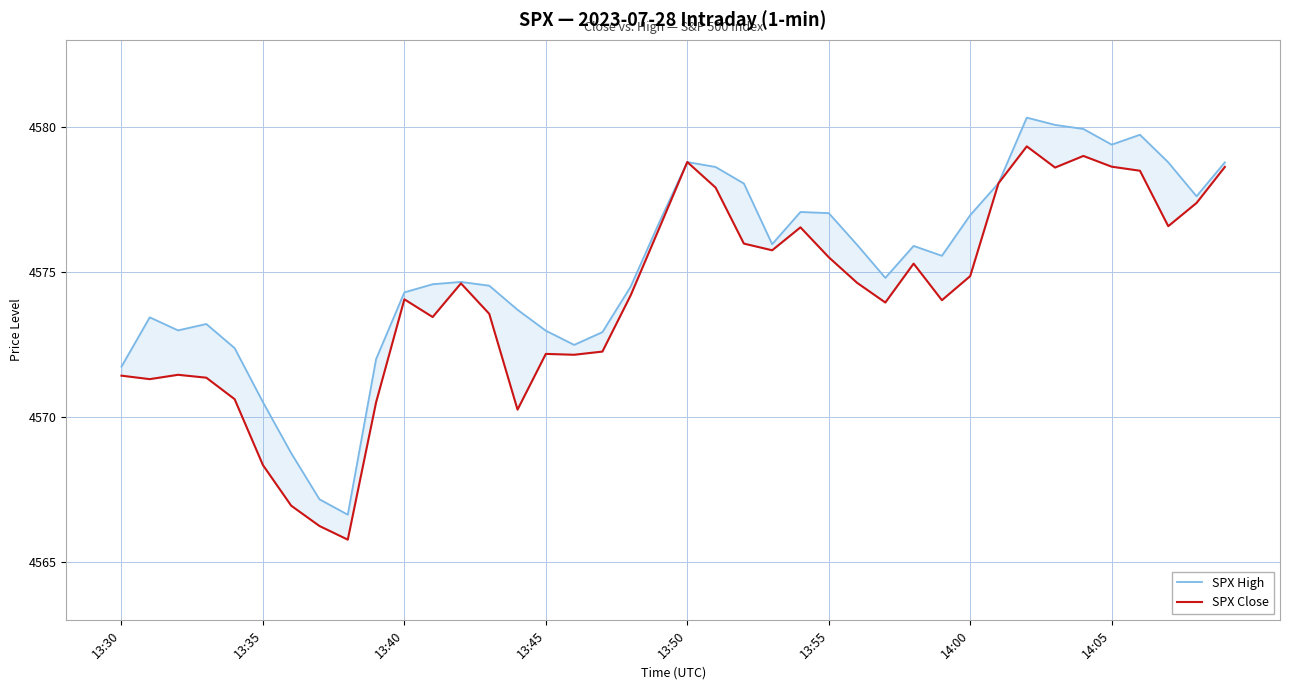

Reading left to right, extract all data points from this chart.

SPX High: 4571.7	4573.4	4573.0	4573.2	4572.4	4570.5	4568.8	4567.2	4566.6	4572.0	4574.3	4574.6	4574.7	4574.5	4573.7	4573.0	4572.5	4572.9	4574.5	4576.7	4578.8	4578.6	4578.1	4576.0	4577.1	4577.0	4575.9	4574.8	4575.9	4575.6	4577.0	4578.1	4580.3	4580.1	4579.9	4579.4	4579.7	4578.8	4577.6	4578.8
SPX Close: 4571.4	4571.3	4571.5	4571.4	4570.6	4568.4	4566.9	4566.2	4565.8	4570.5	4574.1	4573.4	4574.6	4573.6	4570.3	4572.2	4572.1	4572.3	4574.2	4576.5	4578.8	4577.9	4576.0	4575.8	4576.5	4575.5	4574.6	4573.9	4575.3	4574.0	4574.9	4578.1	4579.3	4578.6	4579.0	4578.6	4578.5	4576.6	4577.4	4578.6